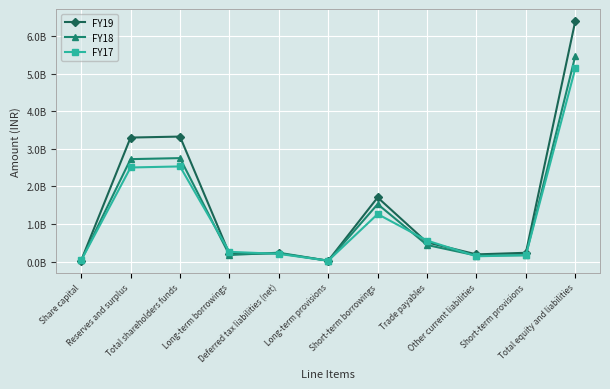

What is the sum of the FY18 values at Deferred tax liabilities (net) and Long-term provisions?

253333000